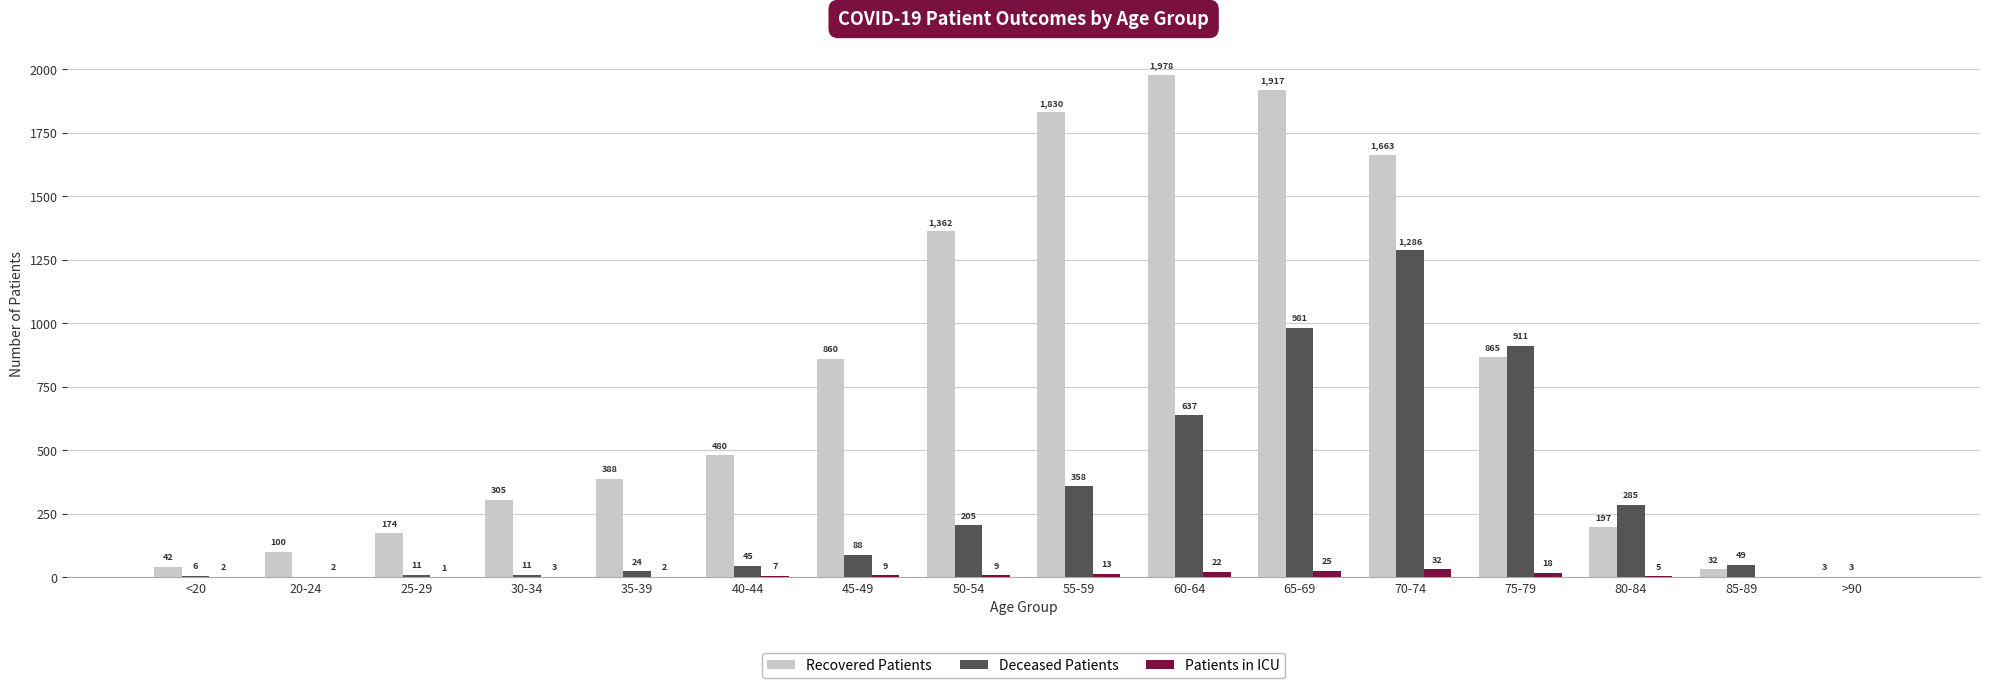

Count the number of categories in the chart.

16